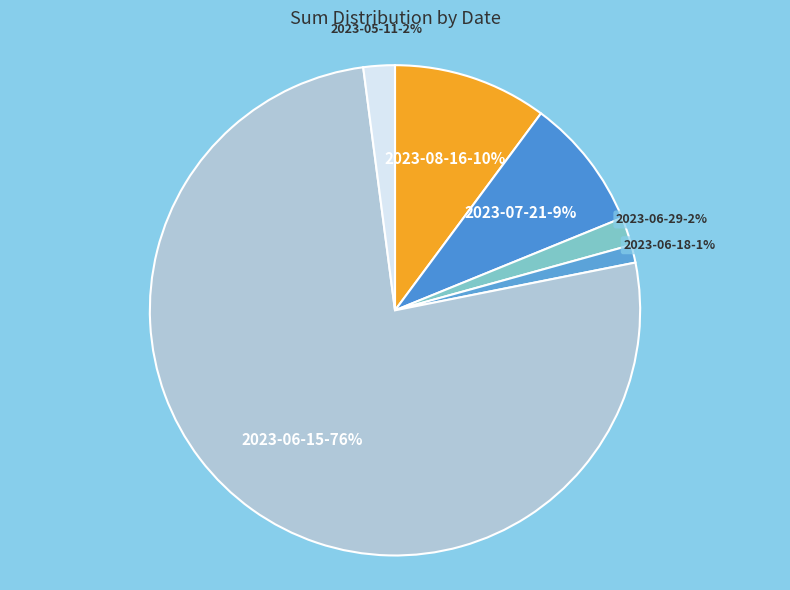

Is the sum of 2023-06-15 and 2023-06-18 greater than half?

Yes